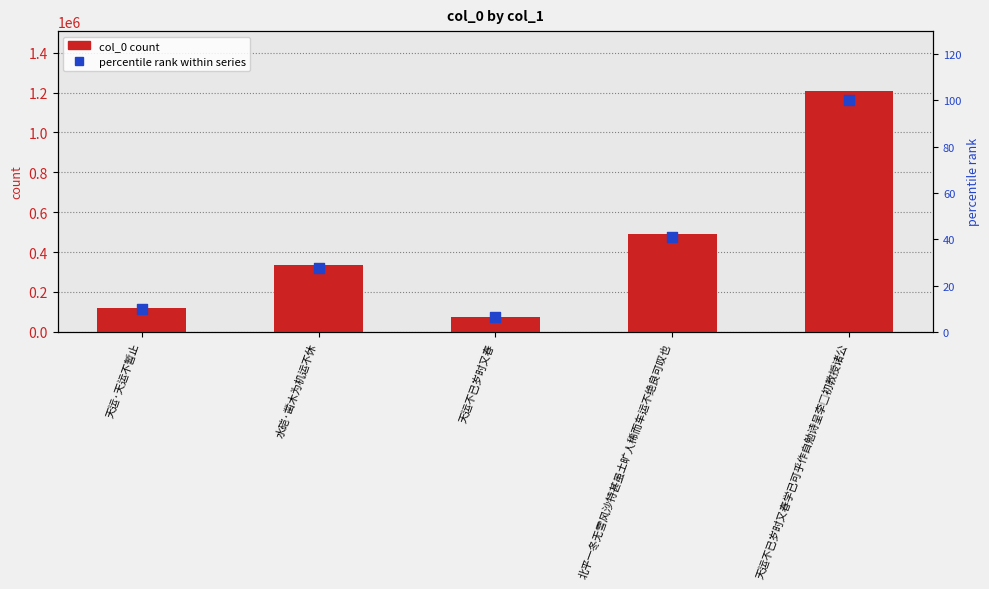

At how many categories does at least one series exceed 318372?

3